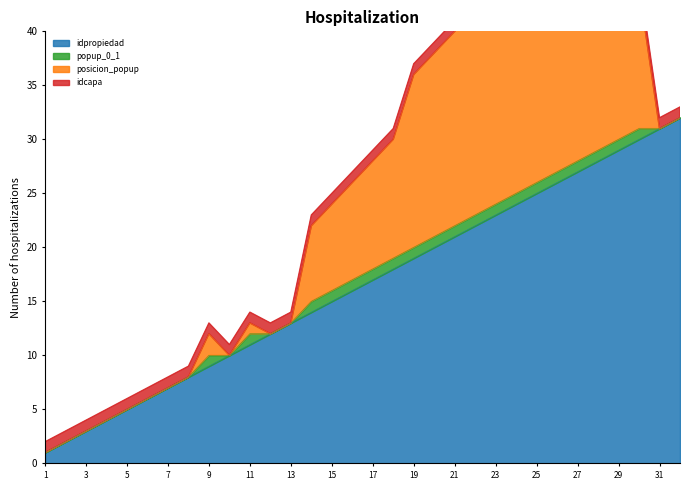

How many values in posicion_popup are above zero?

19